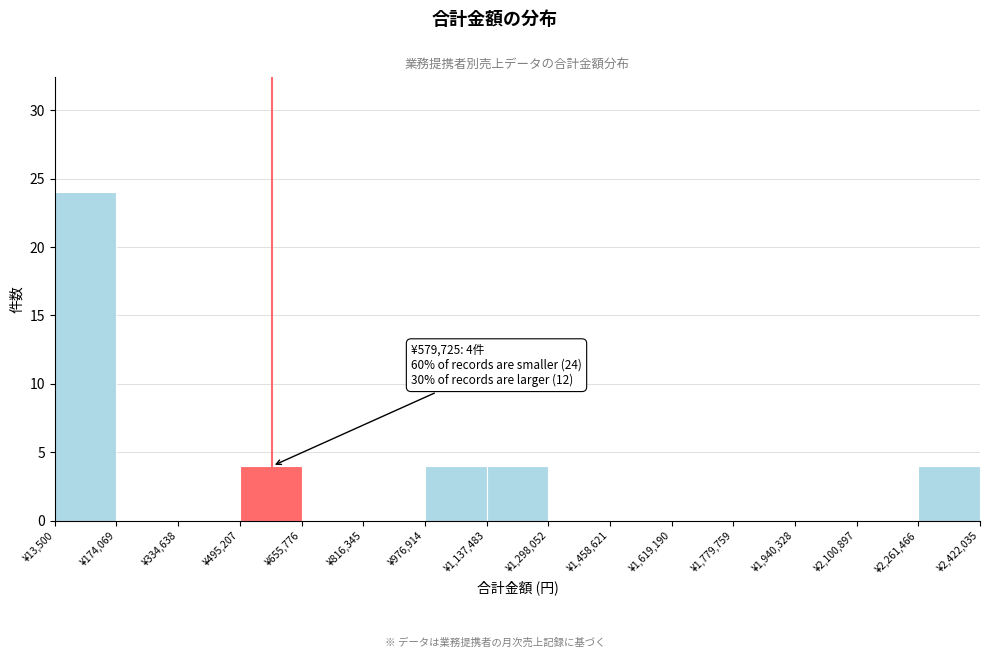

Over which range of the x-axis is the bar tallest?

20000 to 180000